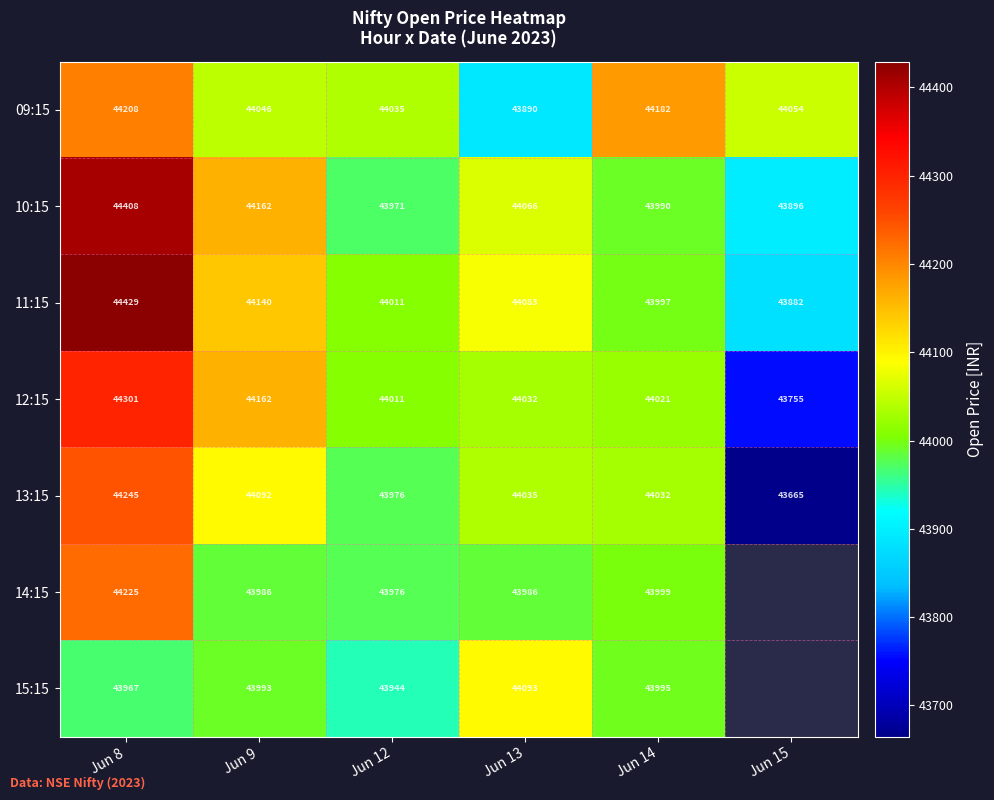

Where is 09:15 nearest to the value 44049?

Jun 9